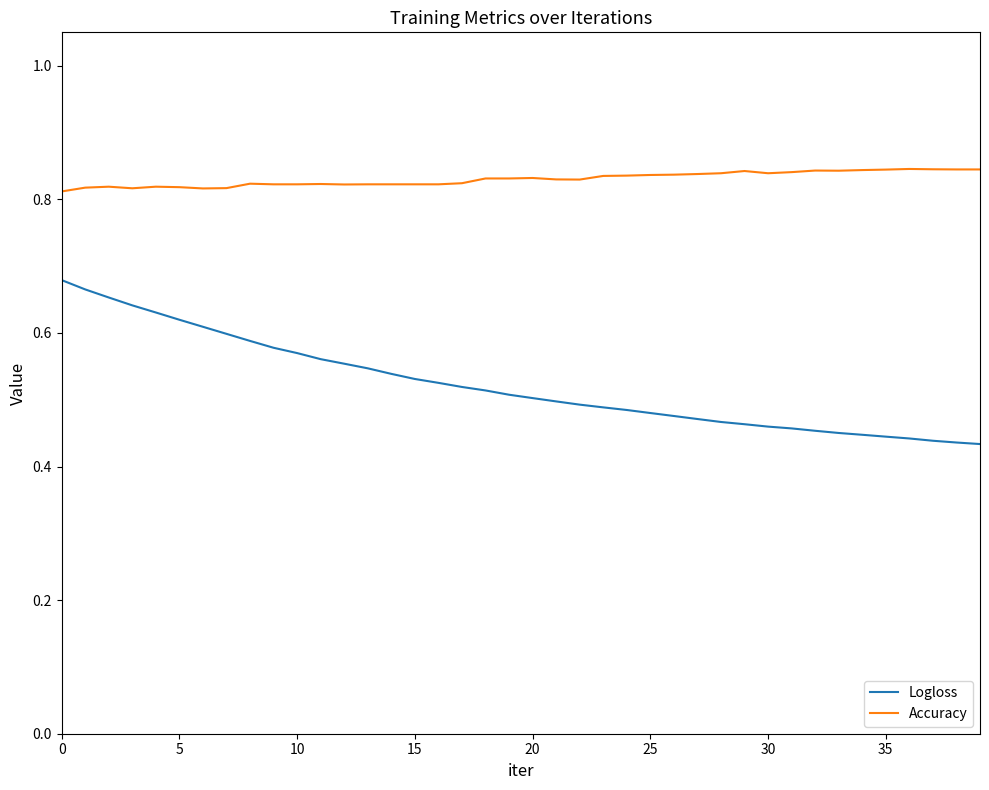

Rank the series by their maximum value, from lowest to highest.

Logloss, Accuracy